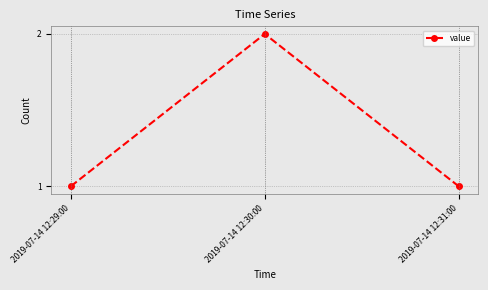

Reading right to left, extract all data points from this chart.

2019-07-14 12:31:00=1	2019-07-14 12:30:00=2	2019-07-14 12:29:00=1